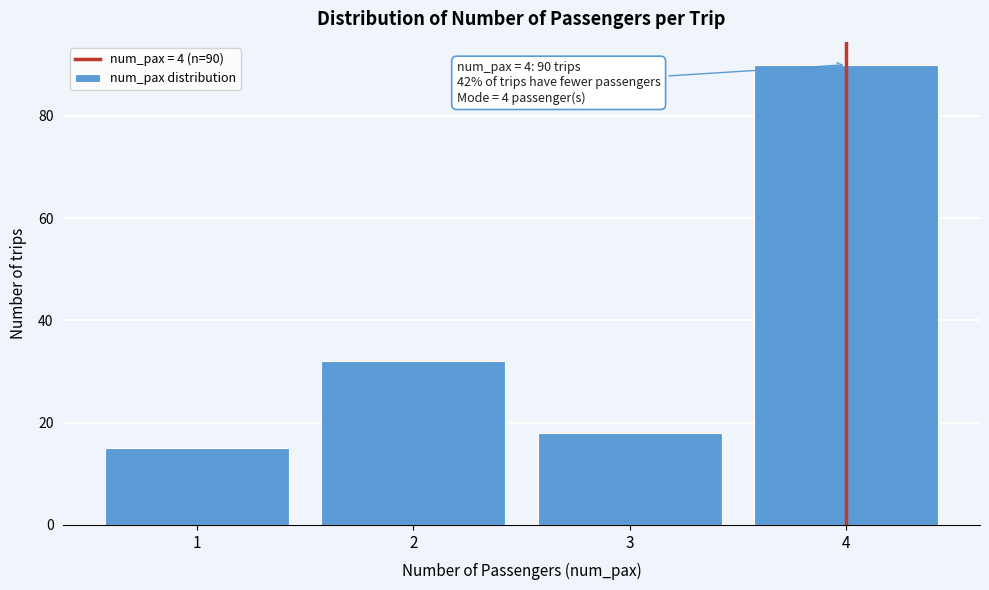

Which range on the x-axis has the tallest bar?

3.5 to 4.5